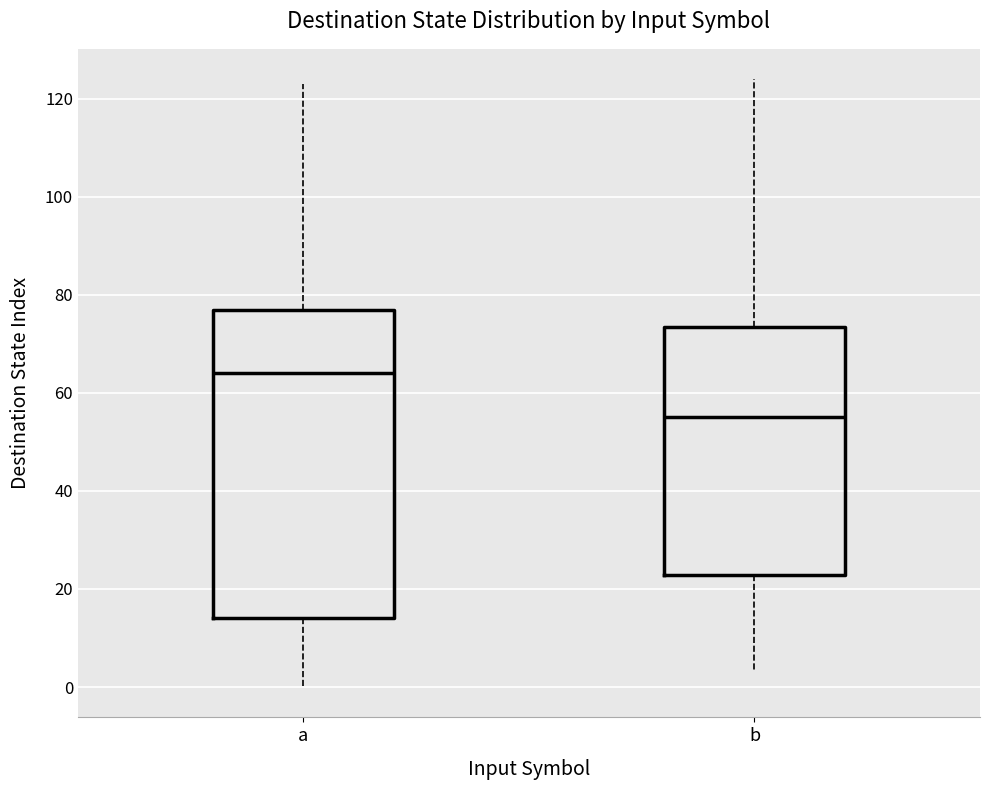

Reading left to right, read every box against the y-axis: the position of its median line, the range the box covers, and the ends of its whiskers. The values are not printed on the chart, so give them approximately, as read against the axis.

a: median 64, box 14 to 78, whiskers 0 to 124
b: median 56, box 22 to 74, whiskers 4 to 124